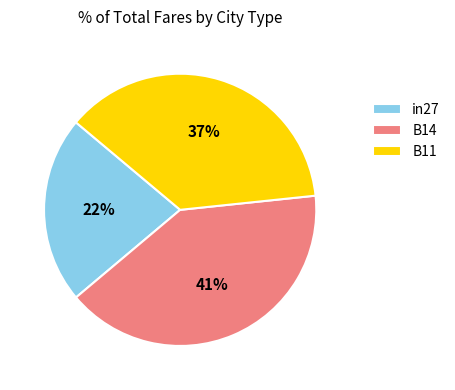

How many segments does this pie chart have?

3